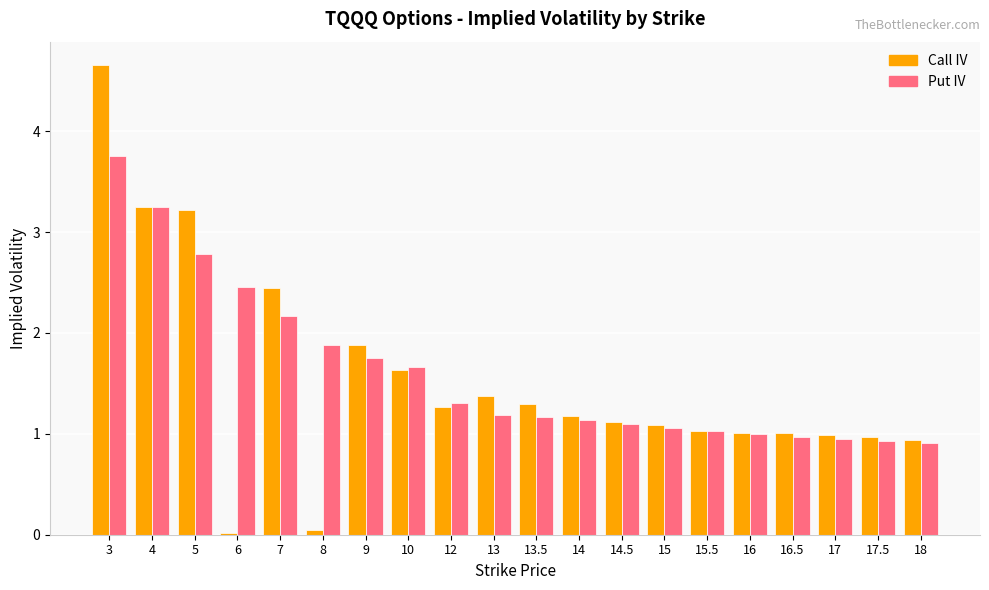

Which series changed the most between 3 and 13?

Call IV